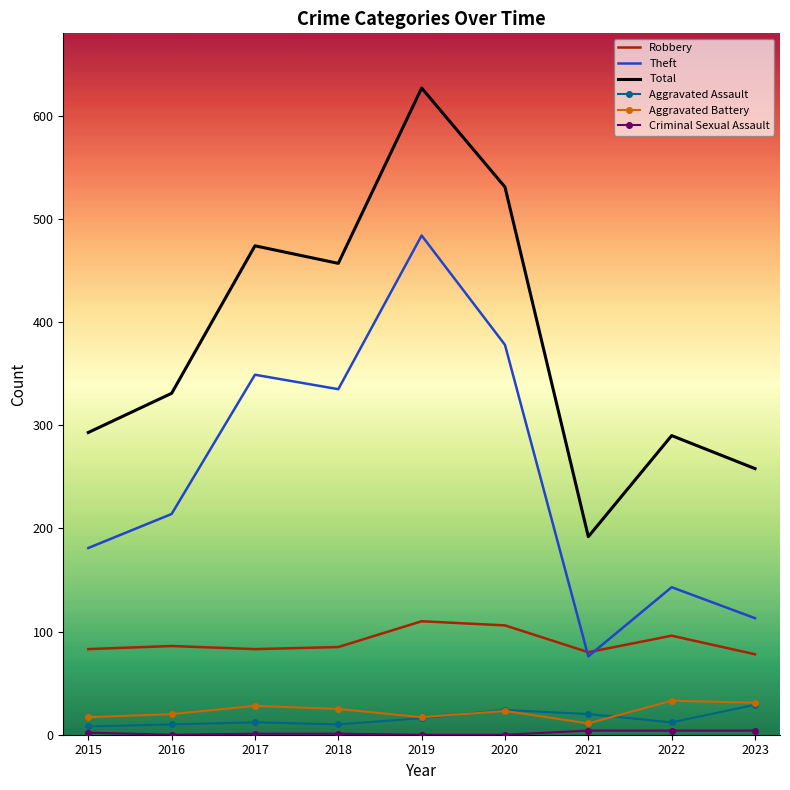

What is the average value of the Total series?

384